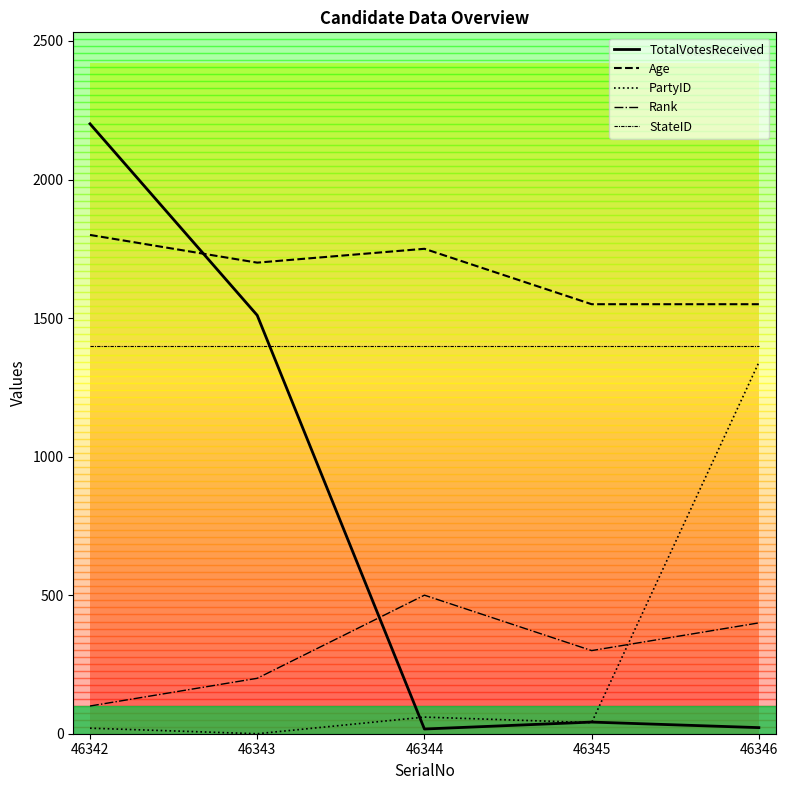

What is the maximum value for Rank?

500